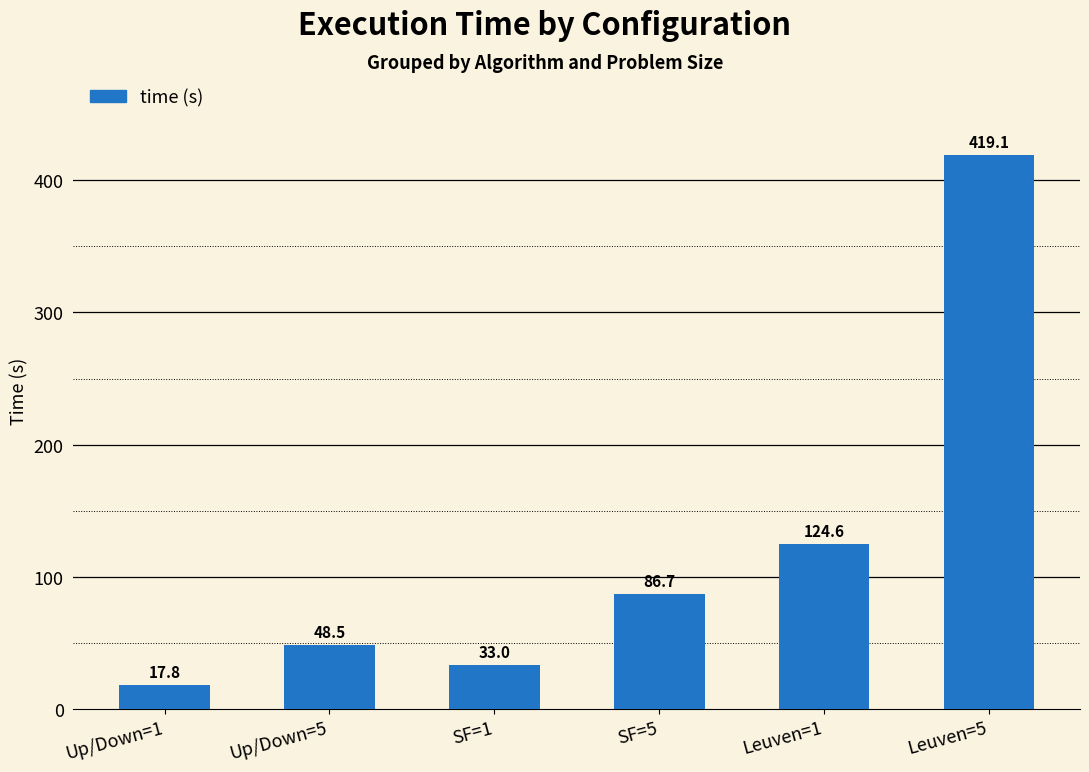

Rank the categories by value from lowest to highest.

Up/Down=1, SF=1, Up/Down=5, SF=5, Leuven=1, Leuven=5